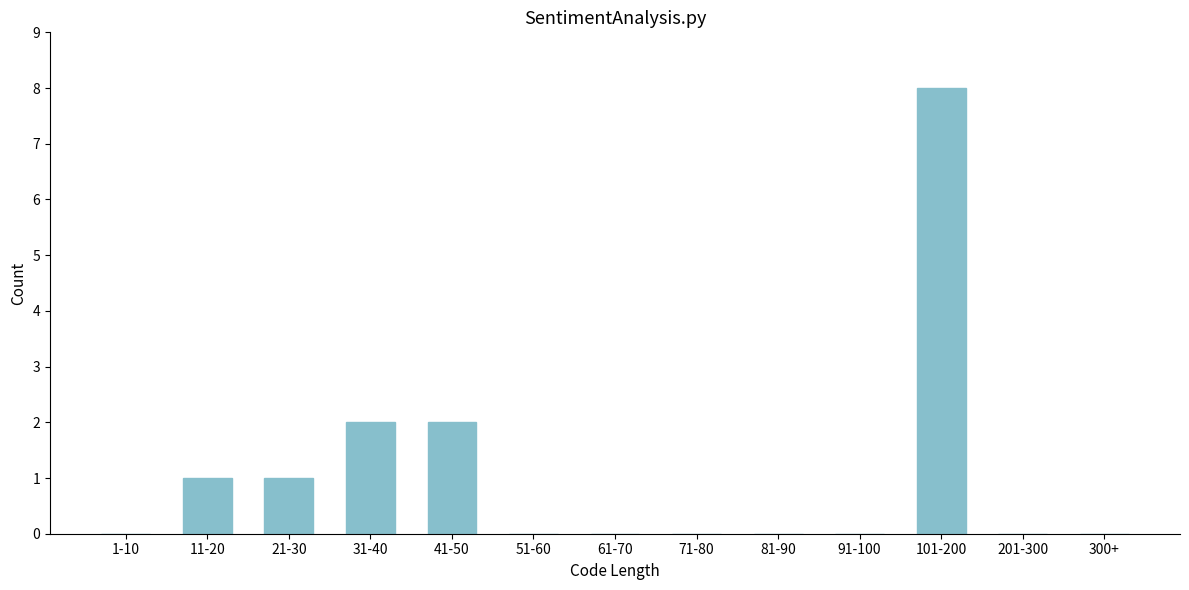

Reading left to right, what are all the values shown in this chart?

1-10=0	11-20=1	21-30=1	31-40=2	41-50=2	51-60=0	61-70=0	71-80=0	81-90=0	91-100=0	101-200=8	201-300=0	300+=0